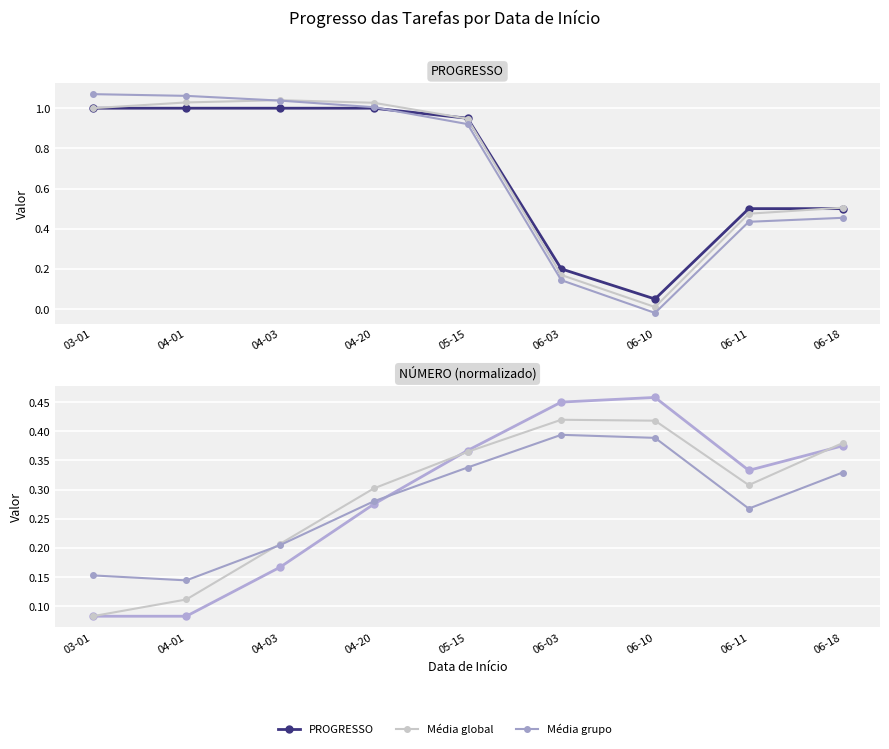

What is the lowest value of the NÚMERO (normalizado) series?

0.1